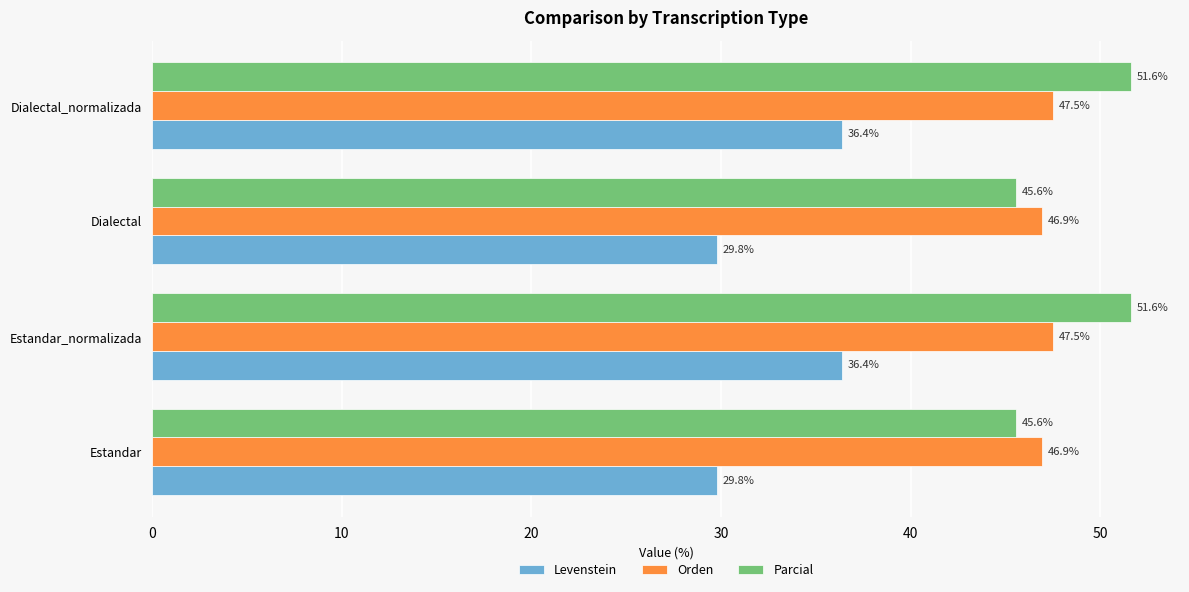

Rank the series at Dialectal from lowest to highest value.

Levenstein, Parcial, Orden